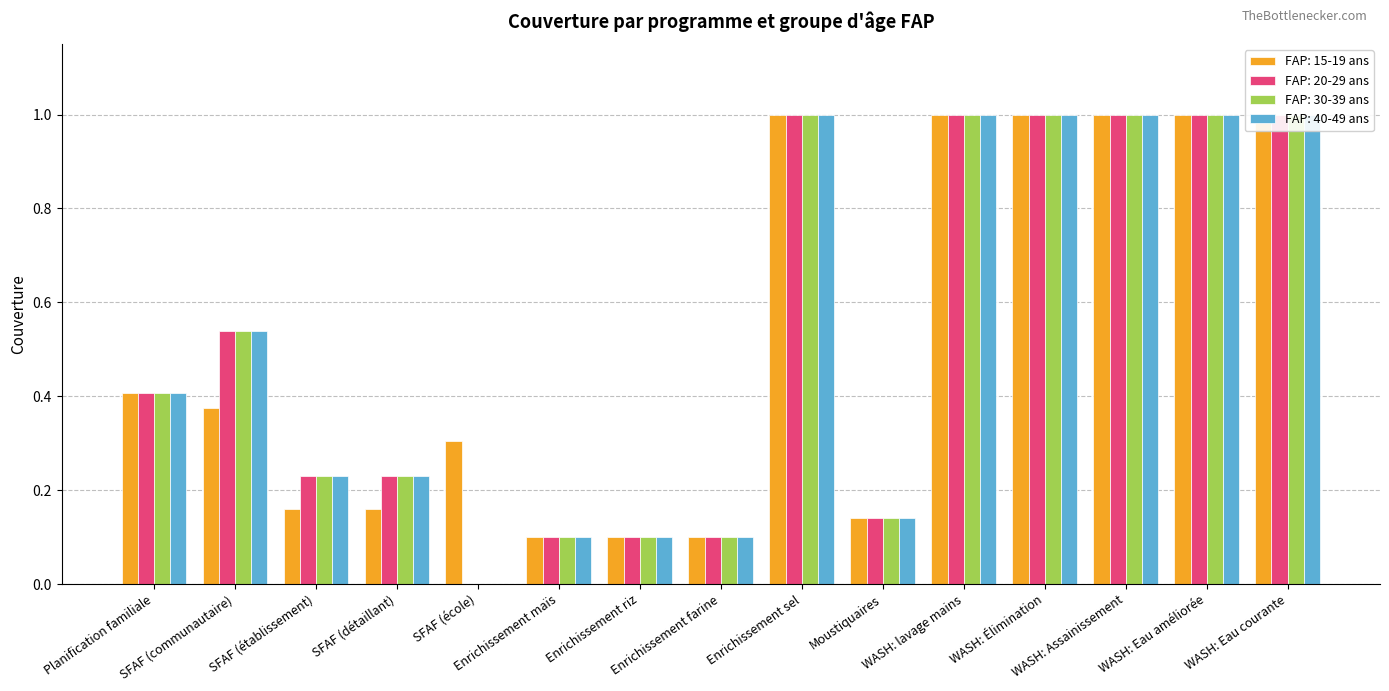

Which series changed the most between Planification familiale and Enrichissement farine?

FAP: 15-19 ans